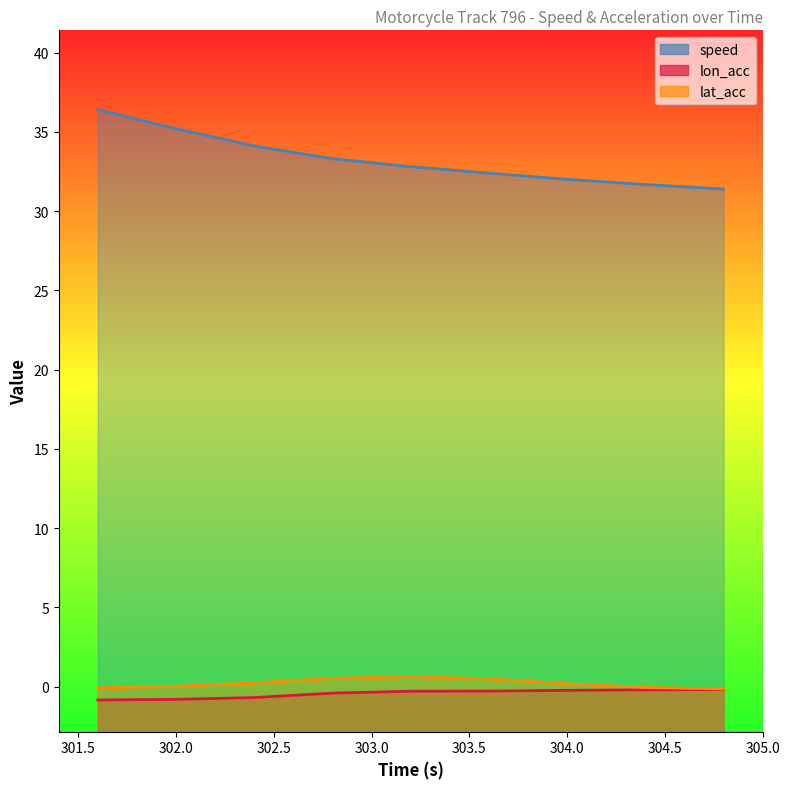

True or false: lon_acc has more than 2 interior local peaks.

False